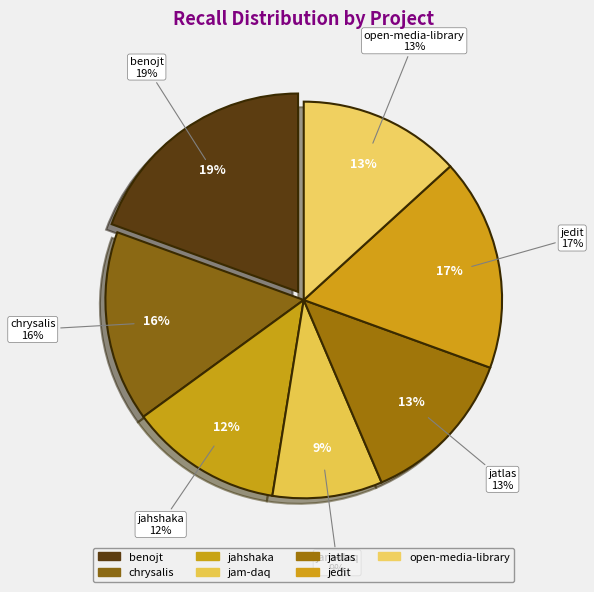

Combined, do jedit.csv and benojt.csv account for over 50%?

No